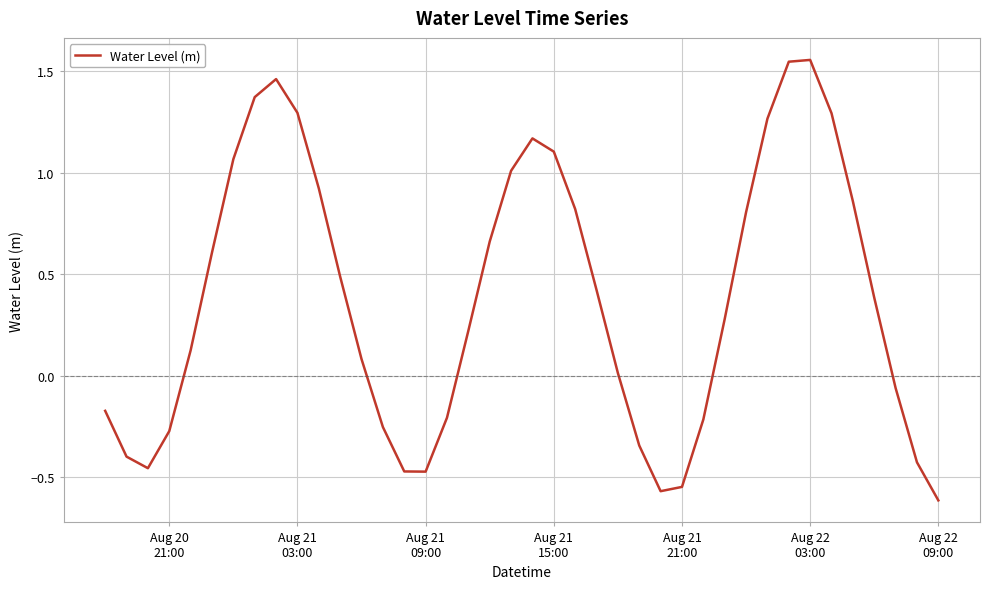

What is the difference between the maximum and minimum values?

2.2